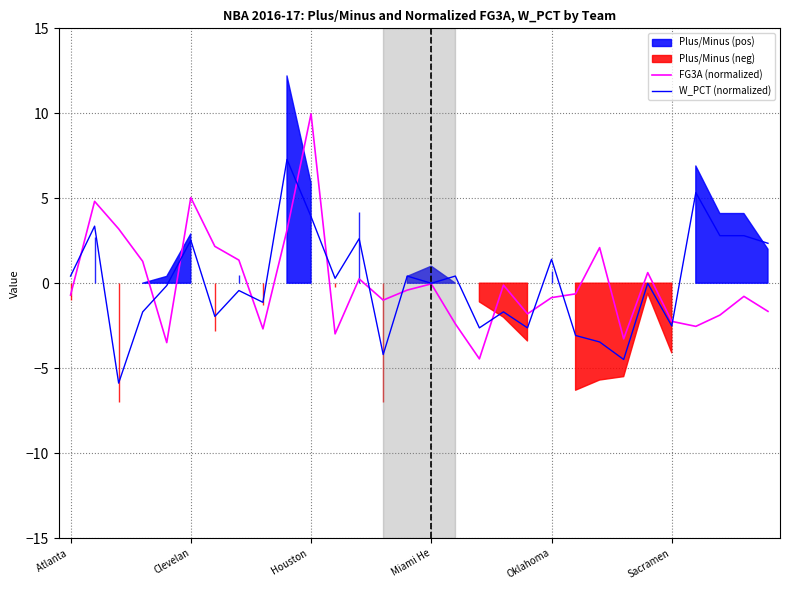

Is this an area chart (filled region under the line)?

No